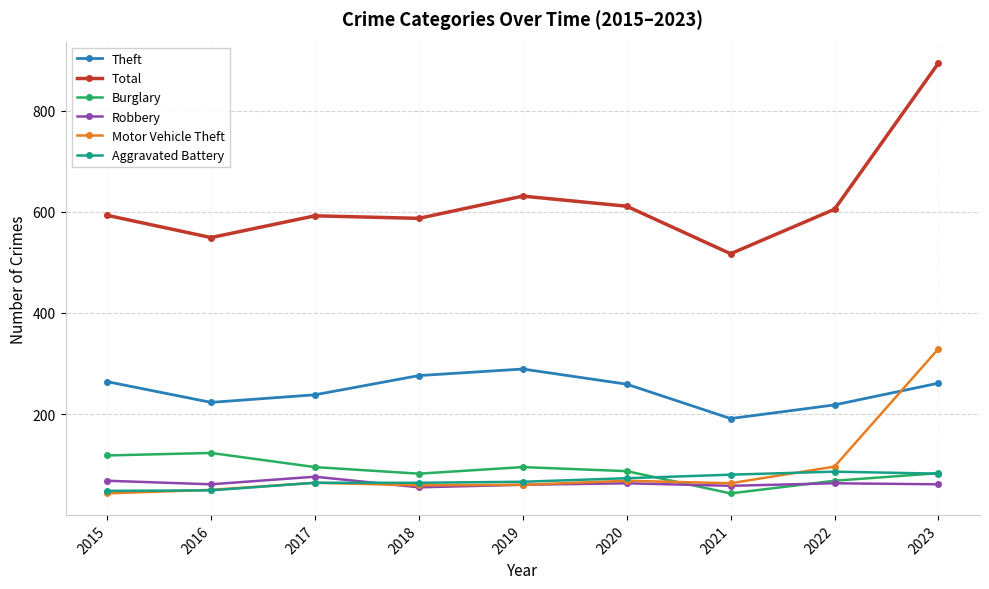

Is the value of Aggravated Battery at 2015 greater than the value of Theft at 2016?

No